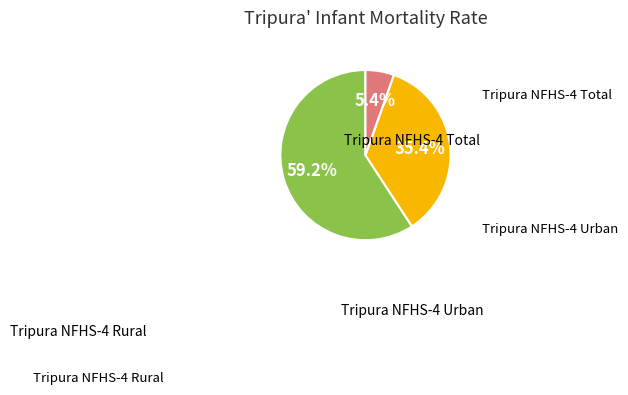

Is there a majority slice in this chart?

Yes